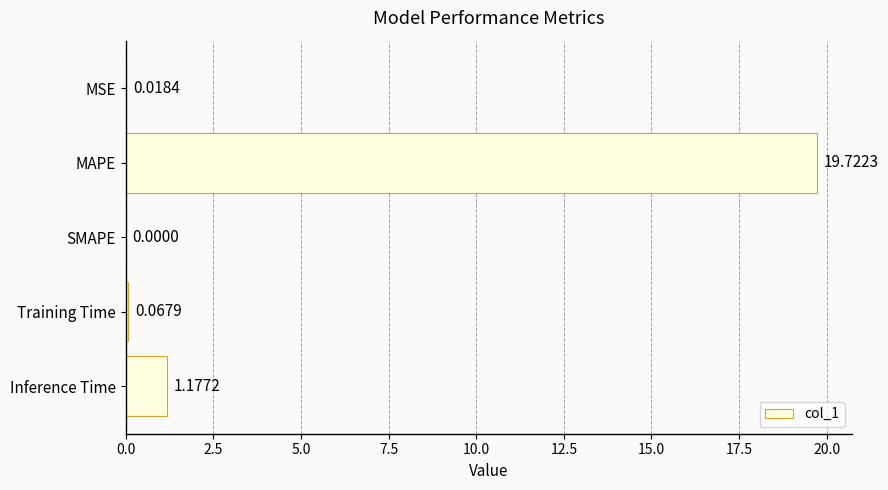

What is the change in value from MAPE to Training Time?

-19.7